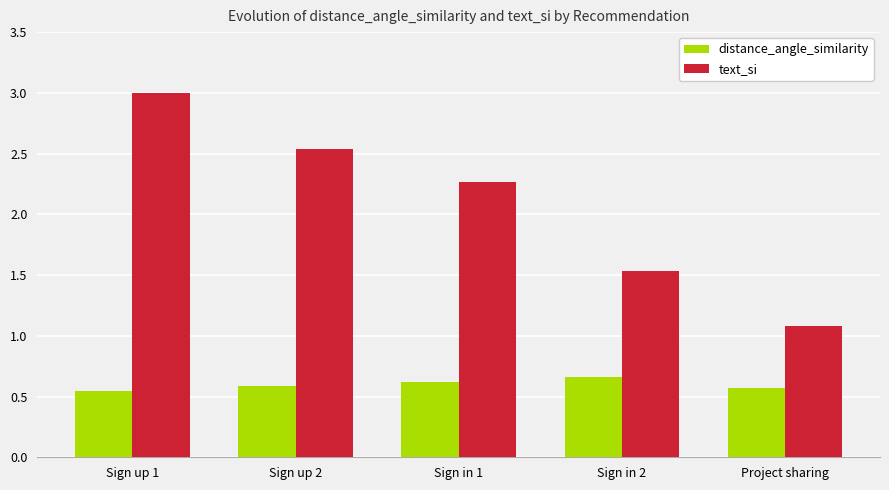

At how many categories does at least one series exceed 2?

3